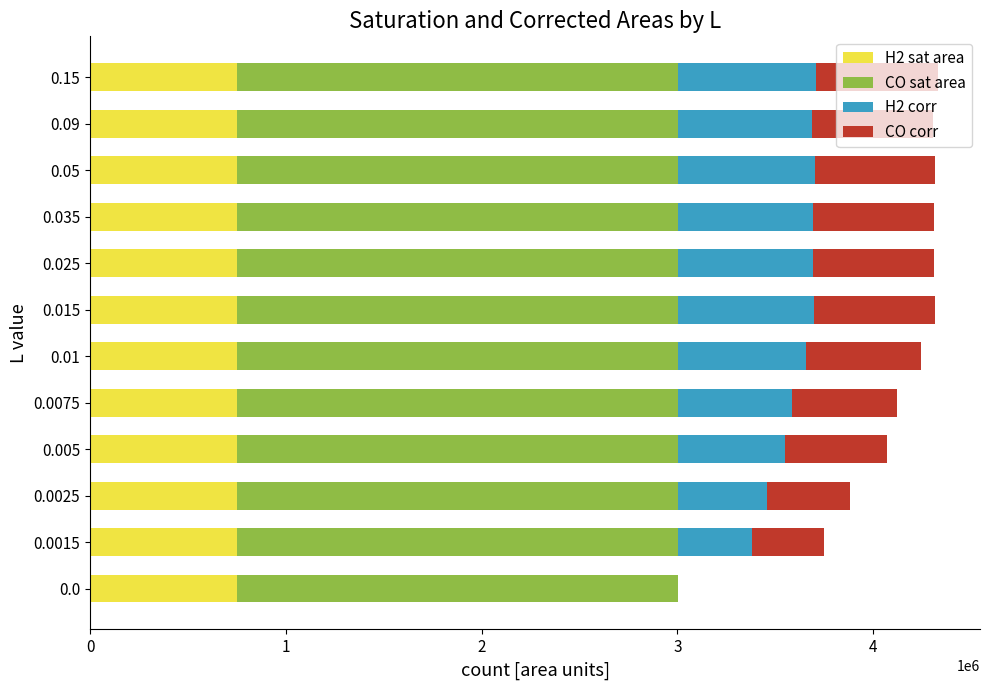

What is the total value across all series at 0.05?

4316788.8